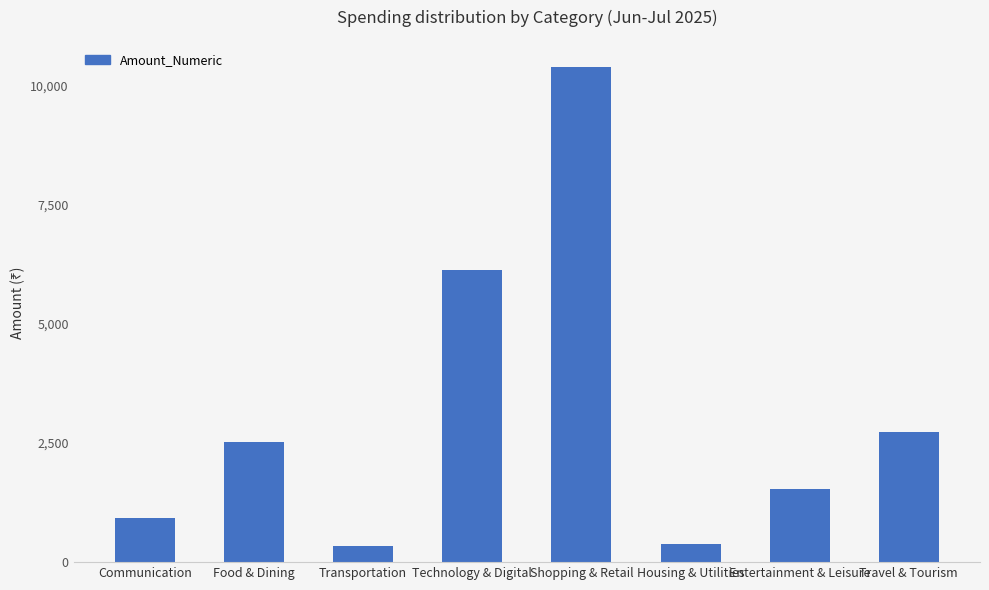

The value at Travel & Tourism is 2731.8. True or false?

True